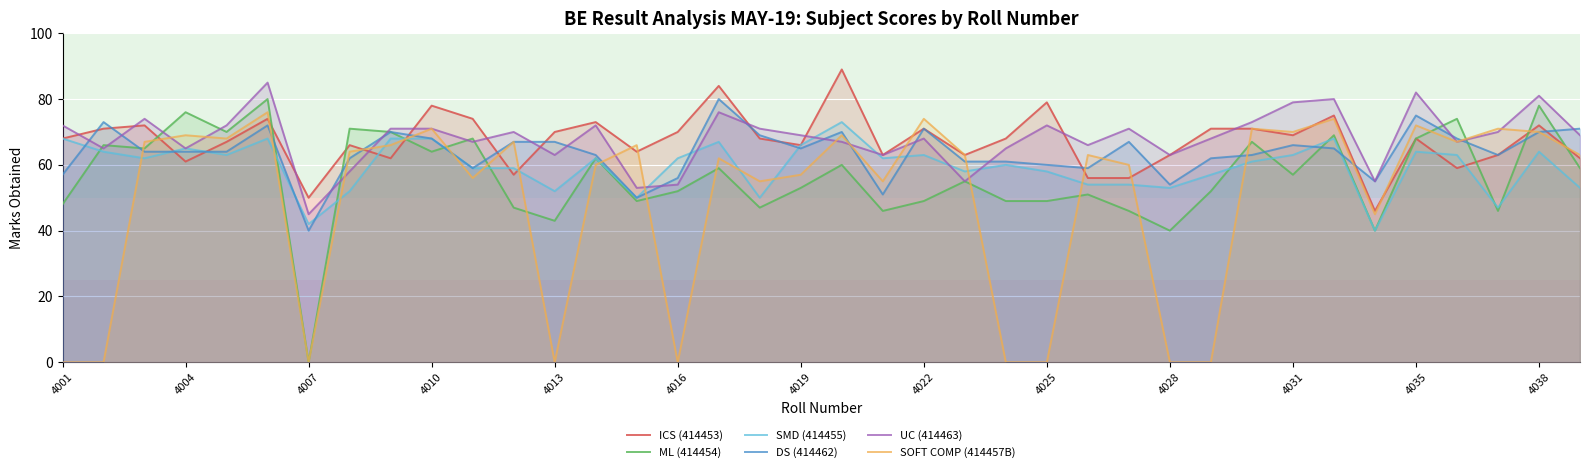

True or false: ML (414454) has more than 1 points higher than both neighbors.

True